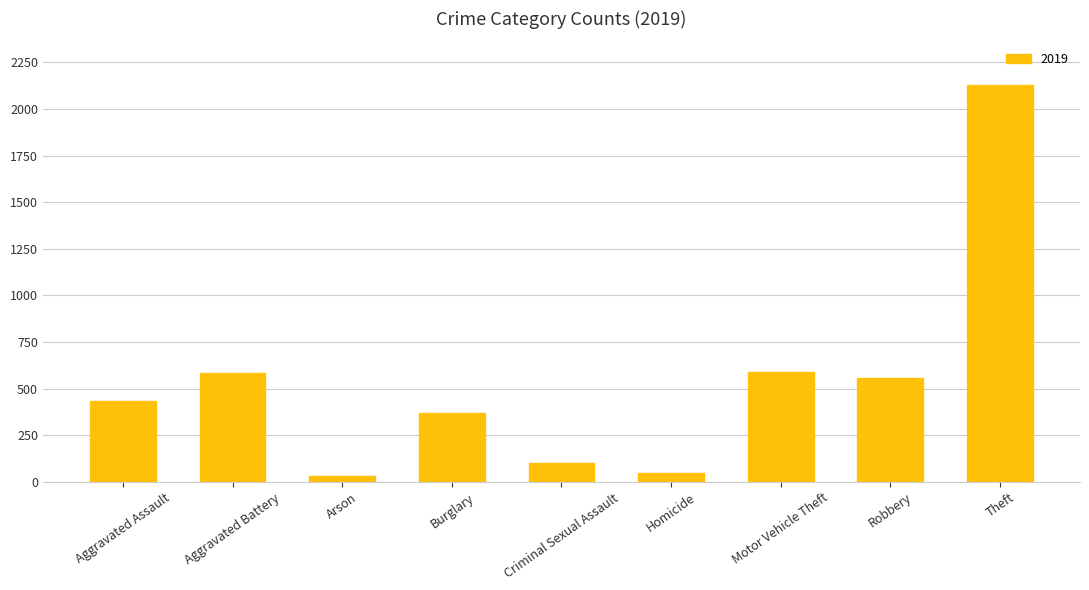

At which category does the chart reach its peak across all series?

Theft